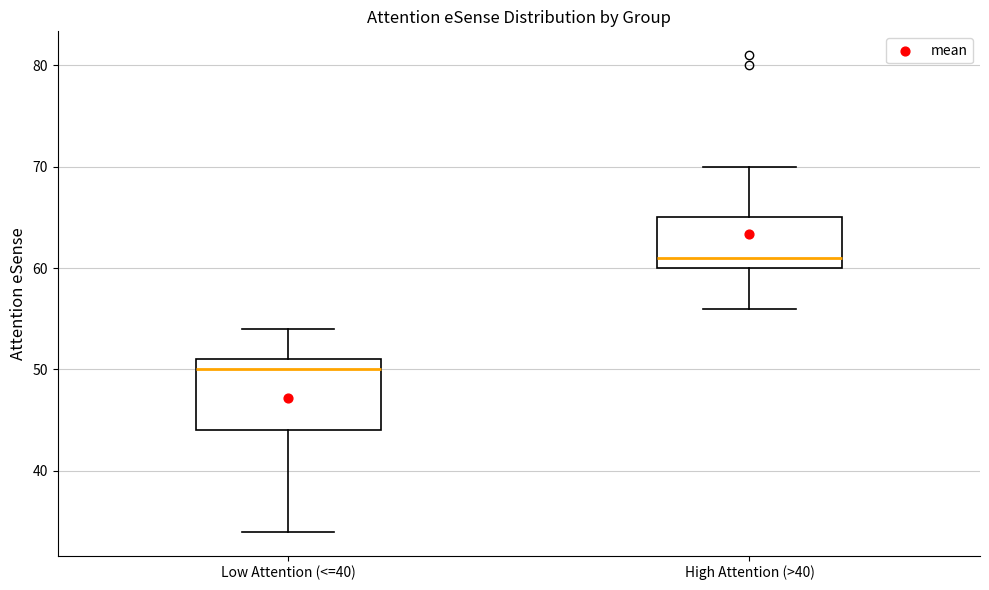

Which box is the tallest, from its lower edge to its upper edge?

Low Attention (<=40)